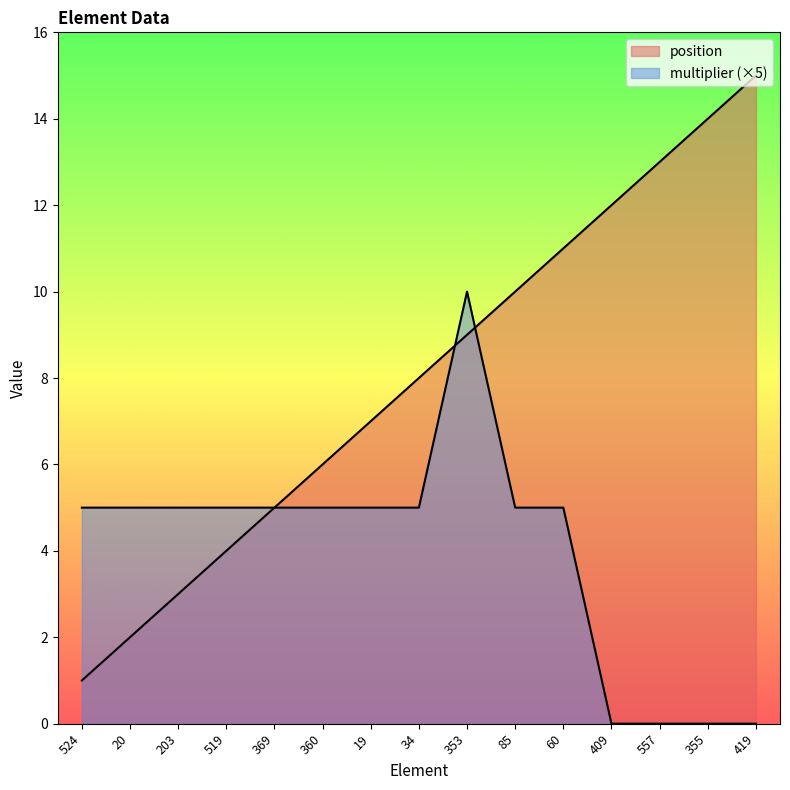

Reading right to left, what are all the values shown in this chart?

position: 419=15	355=14	557=13	409=12	60=11	85=10	353=9	34=8	19=7	360=6	369=5	519=4	203=3	20=2	524=1
multiplier: 419=0	355=0	557=0	409=0	60=5	85=5	353=10	34=5	19=5	360=5	369=5	519=5	203=5	20=5	524=5